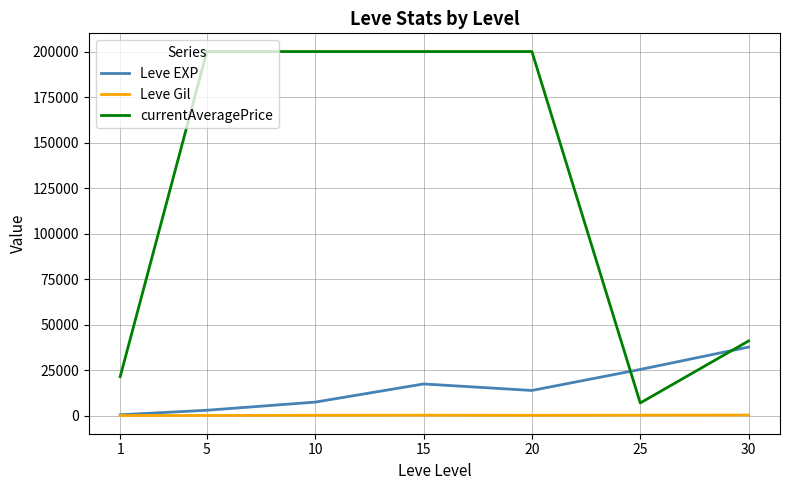

Which series has the largest total across all categories?

currentAveragePrice